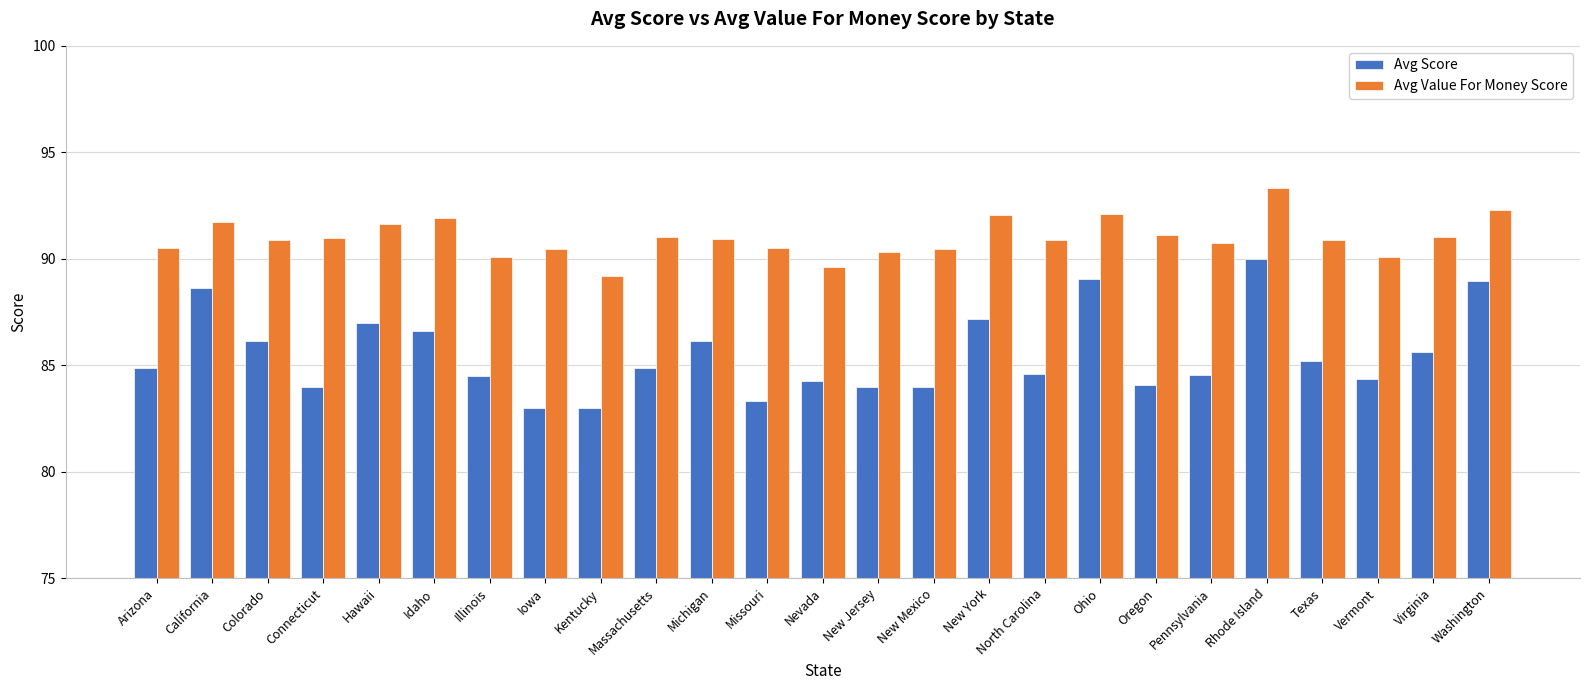

At Connecticut, list the series in order from largest to smallest.

Avg Value For Money Score, Avg Score